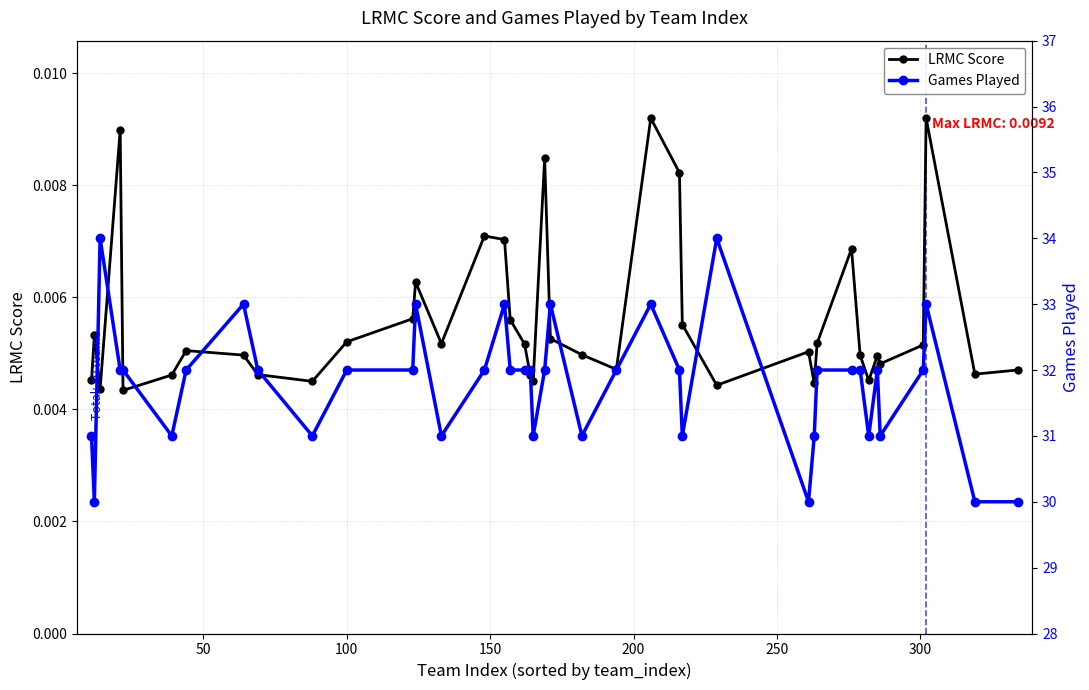

How many LRMC Score values are between 0 and 1?

40